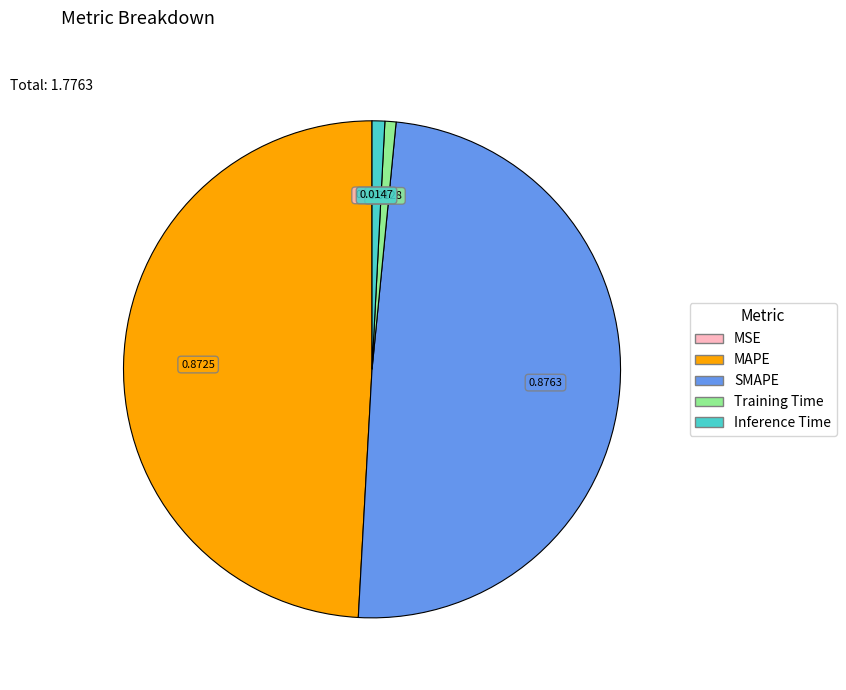

Is Inference Time the majority of the pie?

No